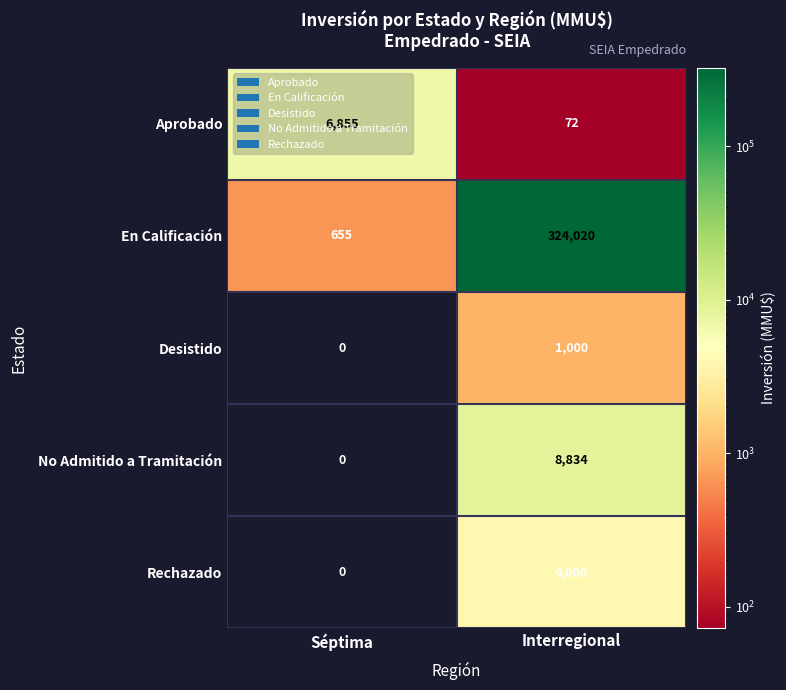

Is it true that No Admitido a Tramitación equals 3030 at Interregional?

False